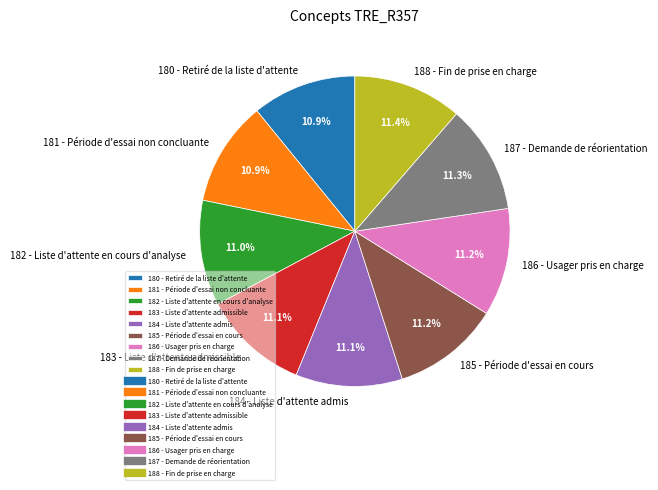

What is the ratio of the value at 184 - Liste d'attente admis to the value at 183 - Liste d'attente admissible?

1.0